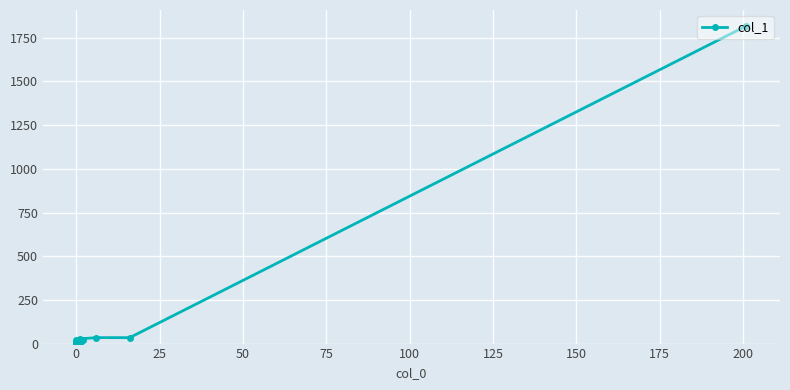

The value at 0 is 34. True or false?

True